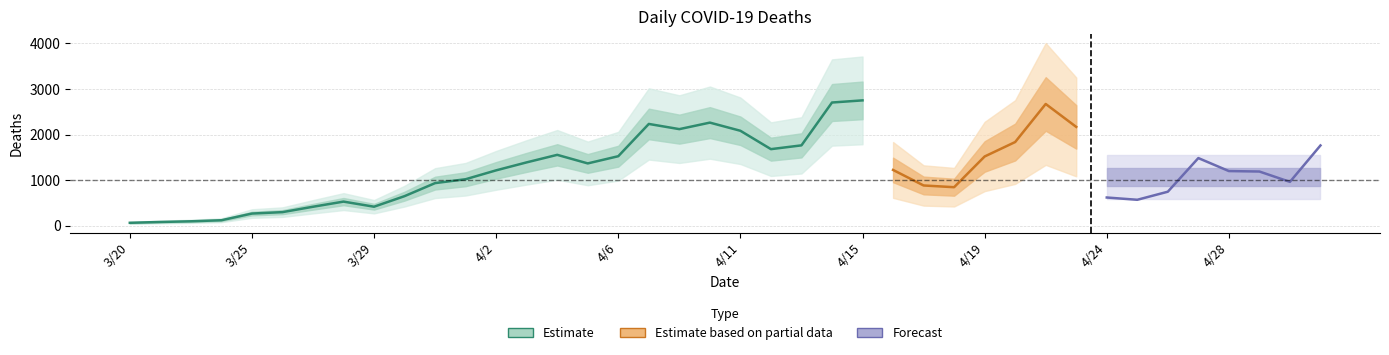

Does the chart have visible grid lines?

Yes